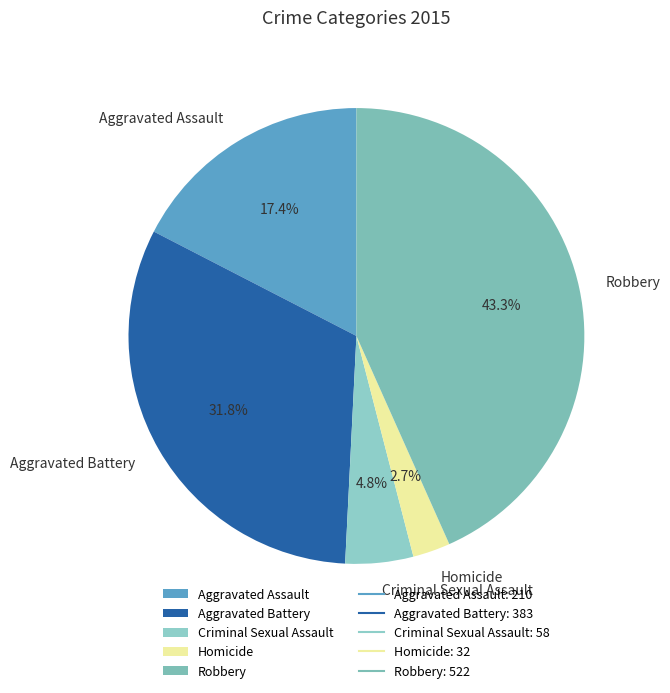

Is there a majority slice in this chart?

No